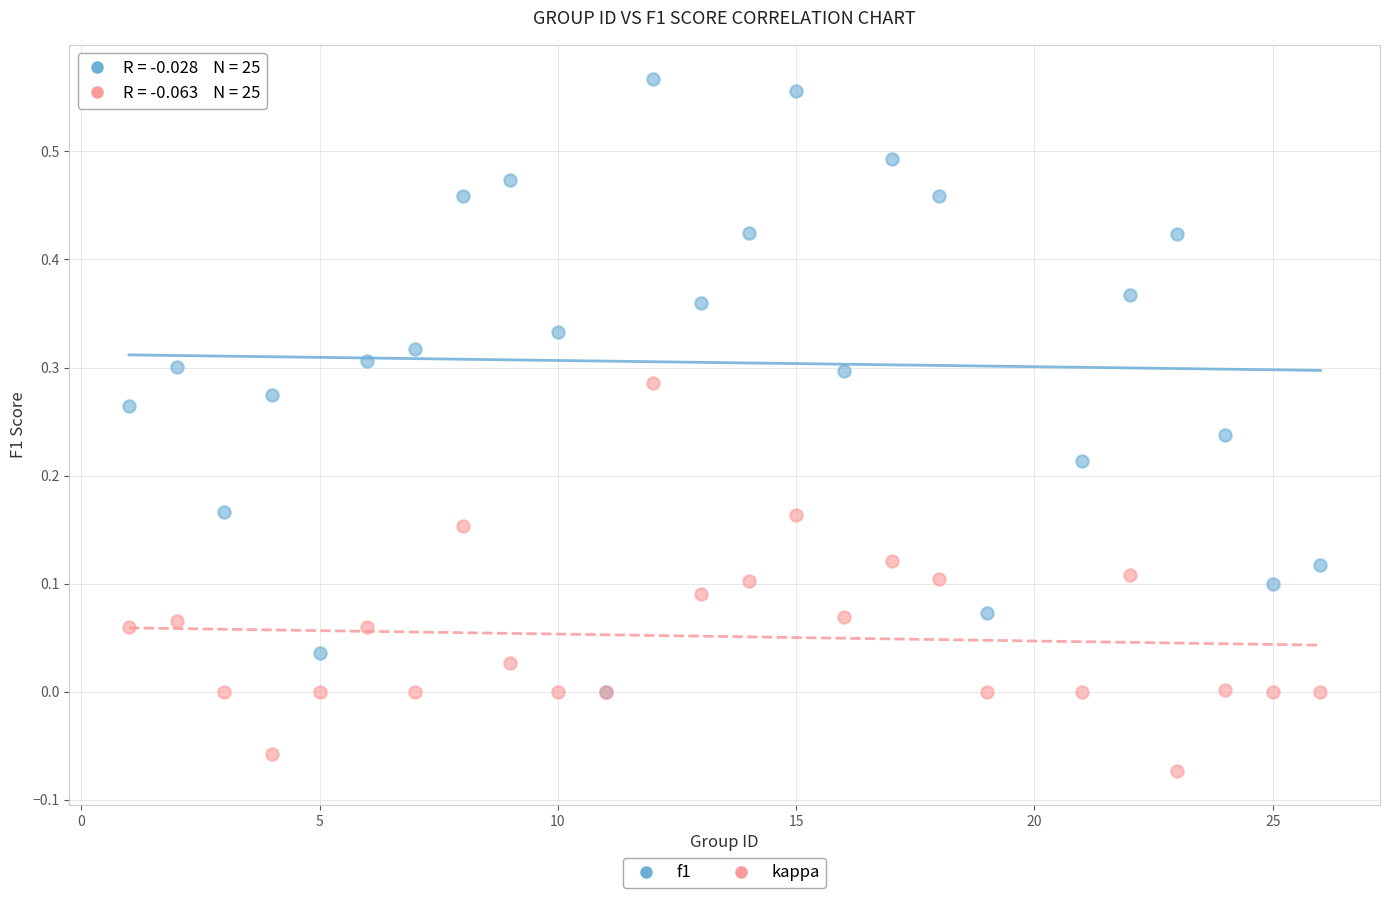

Which series contains the lowest Y value?

kappa